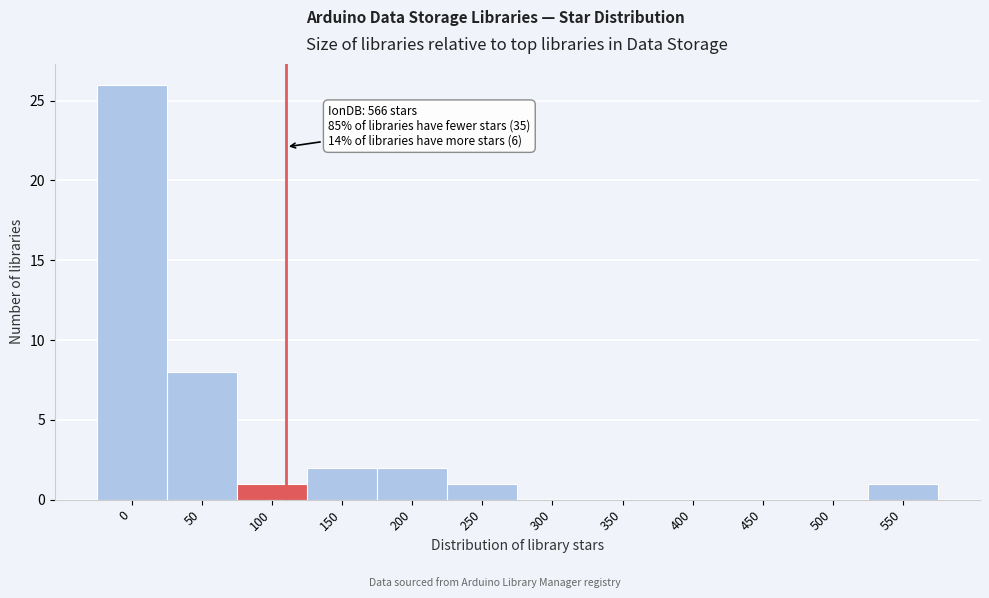

Reading left to right, what are all the values shown in this chart?

0=26	50=8	100=1	150=2	200=2	250=1	300=0	350=0	400=0	450=0	500=0	550=1